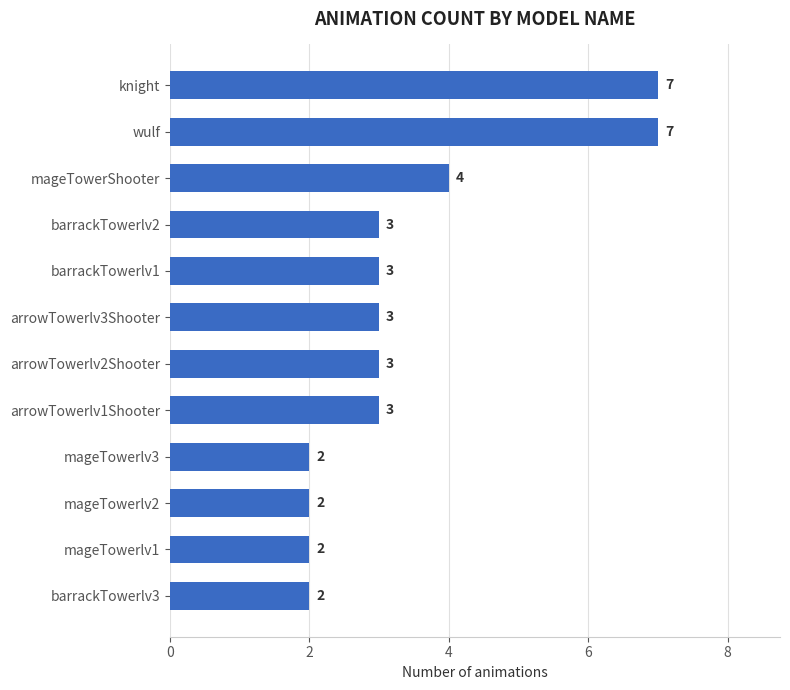

Is it true that the value at knight is 7?

True